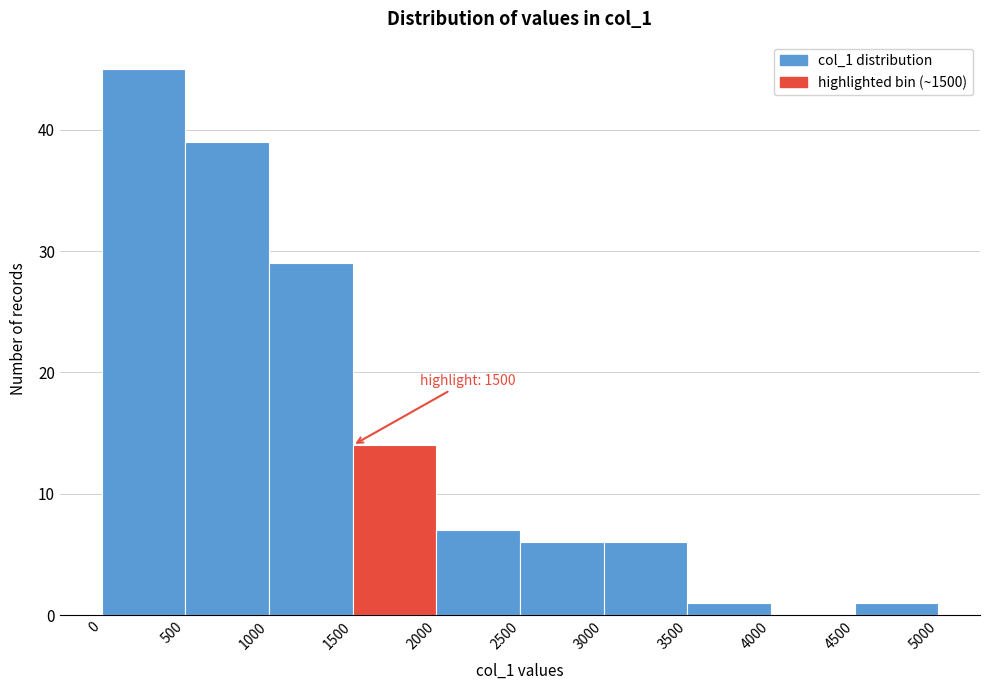

Over which range of the x-axis is the bar tallest?

0 to 500